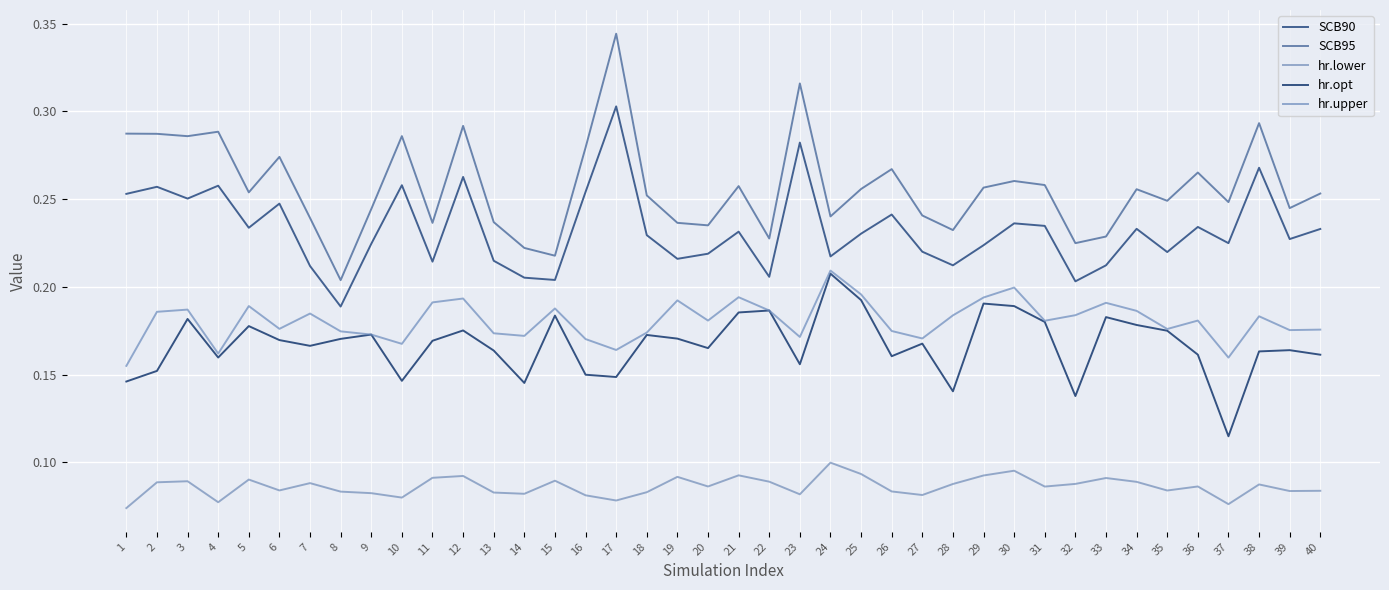

What is the sum of all hr.upper values?

7.2